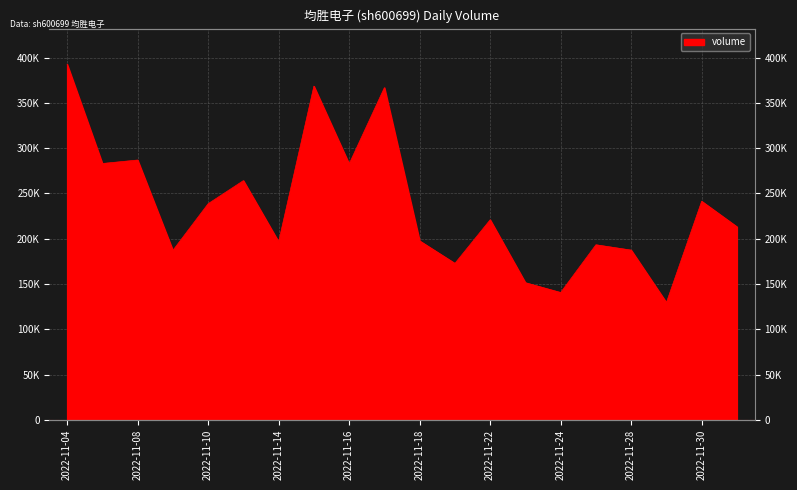

What is the smallest value displayed?

129600